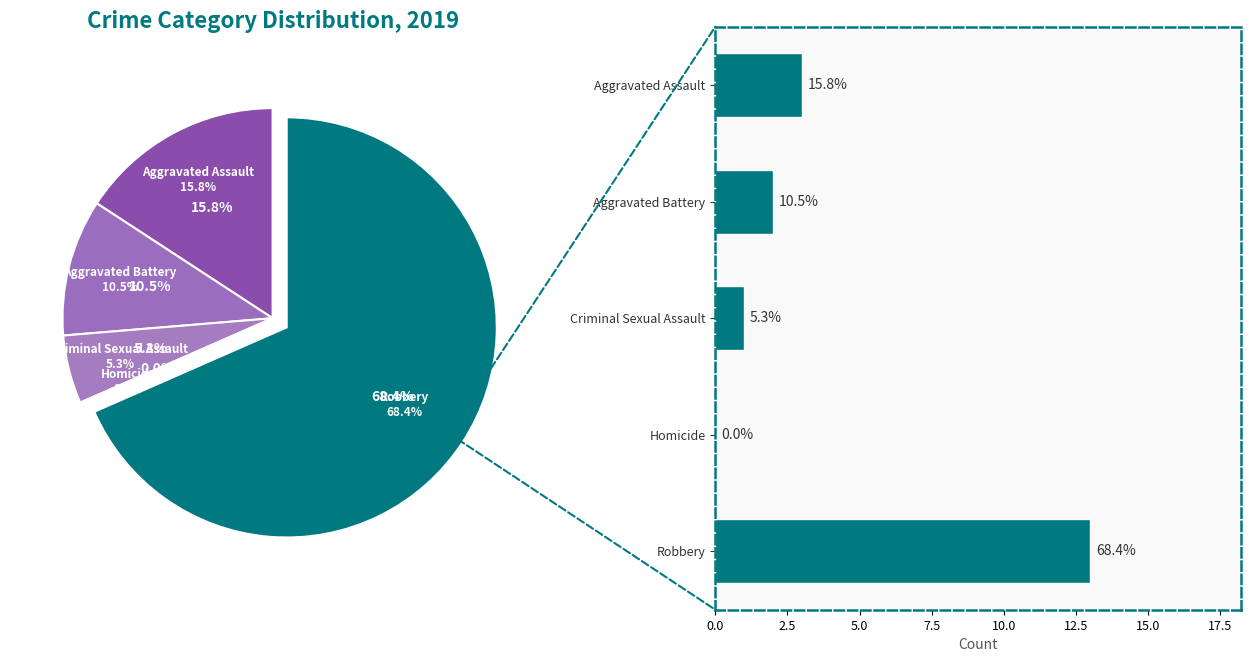

How many segments does this pie chart have?

5